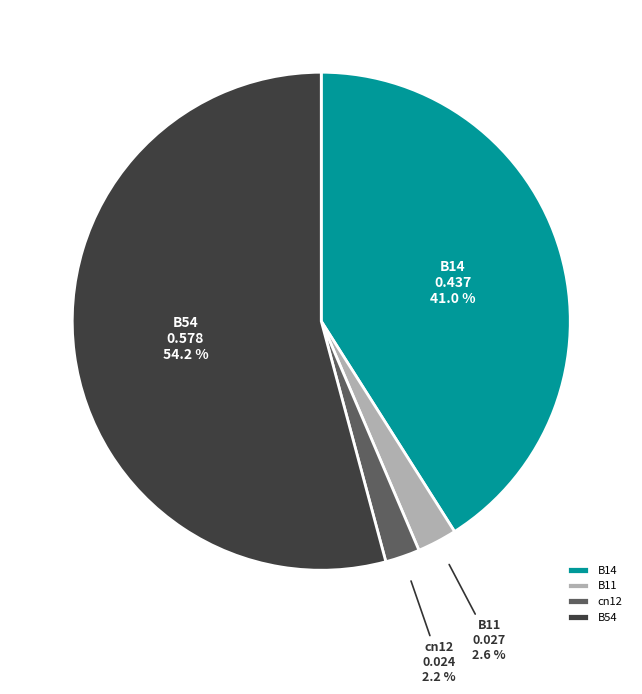

How many slices are in this pie chart?

4